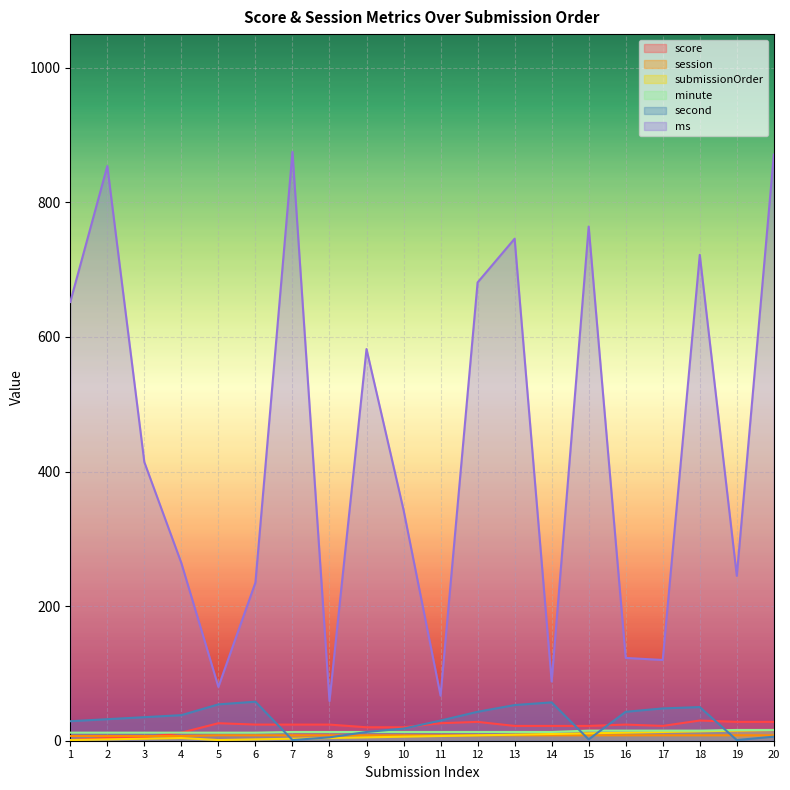

Where does the ms series first go above 414?

1